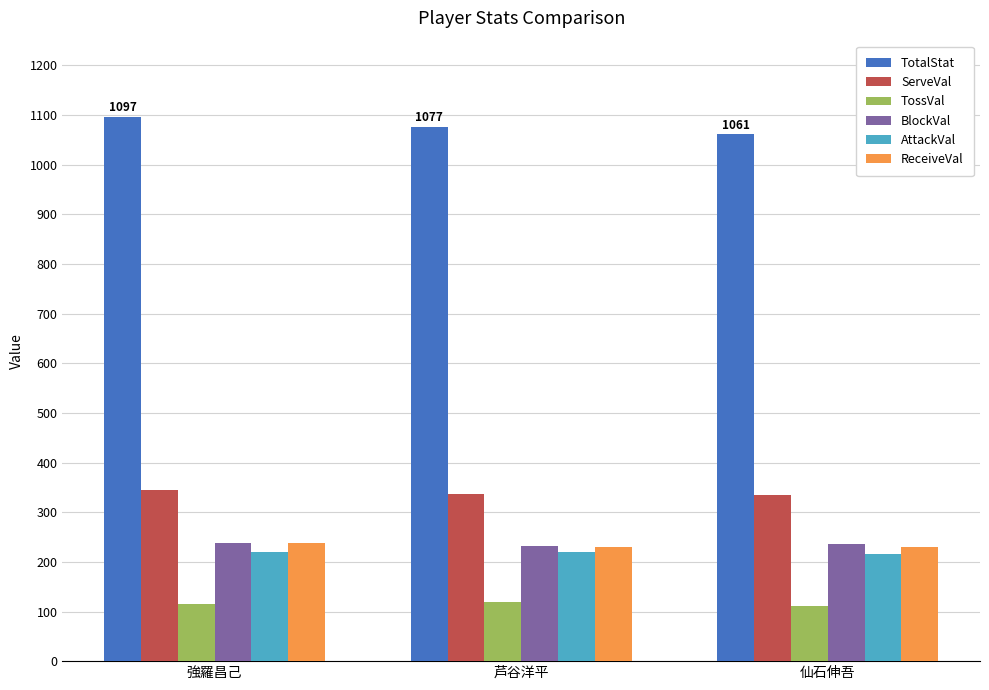

The value of ReceiveVal at 強羅昌己 is 66. True or false?

False